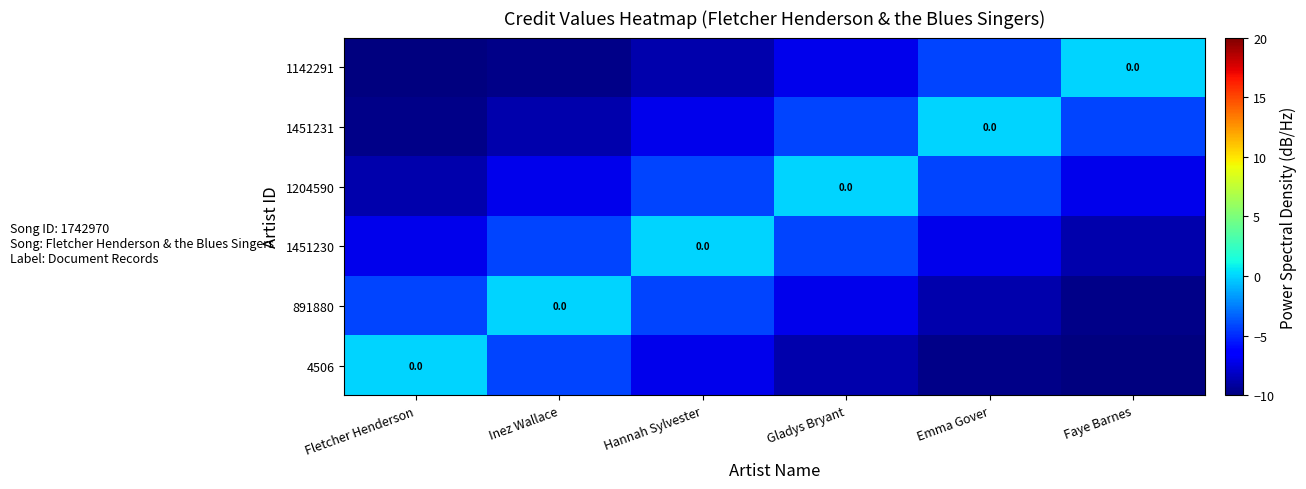

At which category is the sum across all series the highest?

Hannah Sylvester